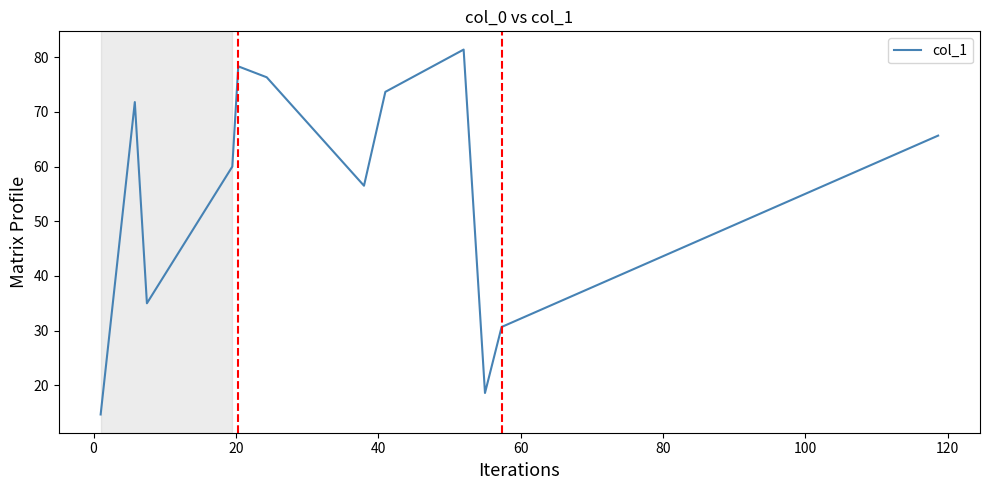

What is the minimum value shown in the chart?

14.7